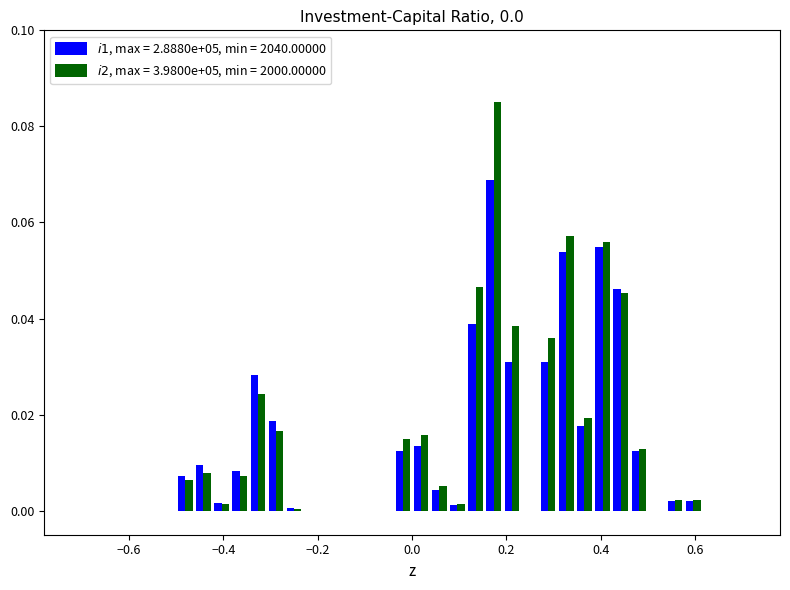

How many distinct data groups are displayed?

2